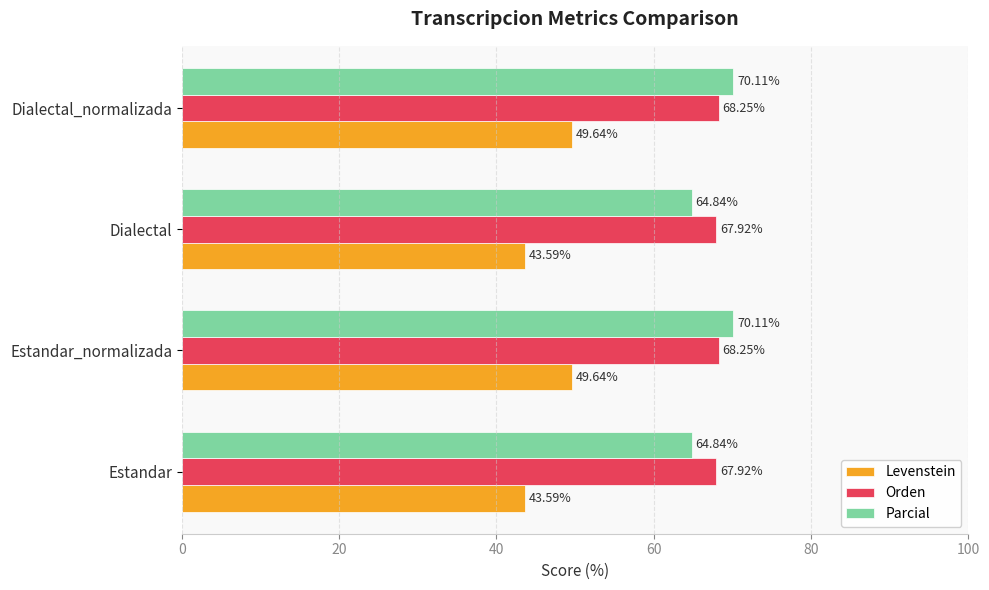

What is the total value across all series at Estandar_normalizada?

188.0